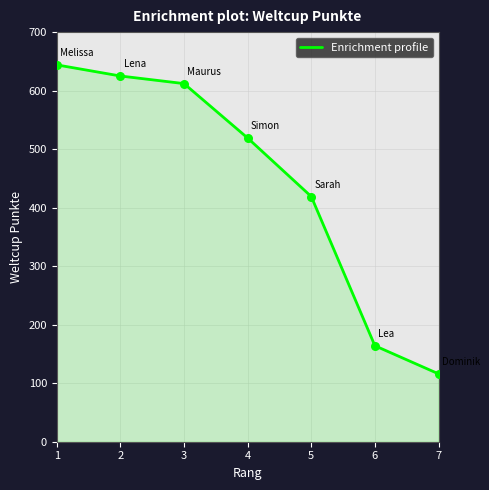

Between 2 and 6, which is larger?

2